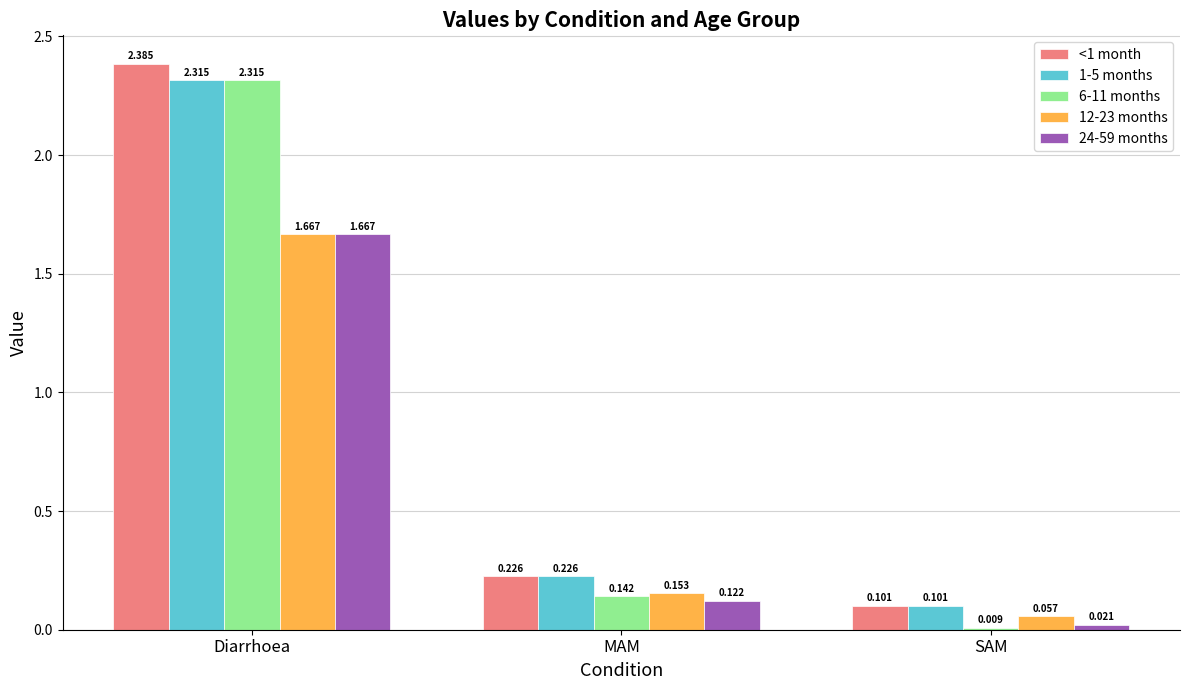

What position from the right is Diarrhoea?

3